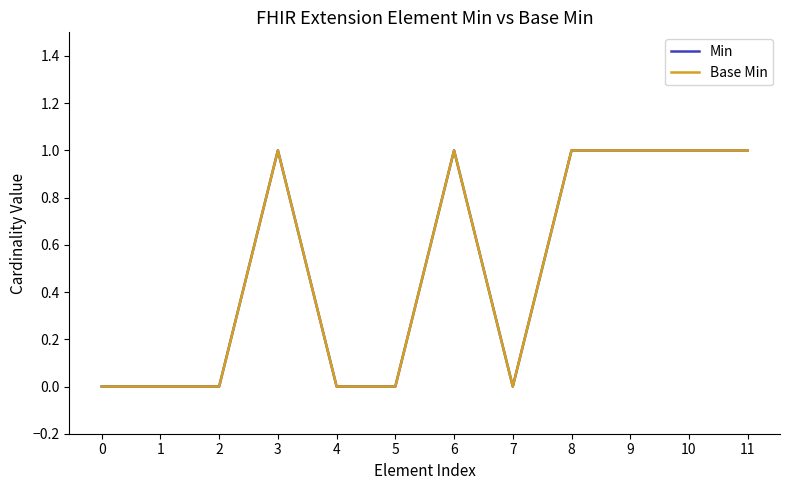

What is the difference between the maximum and minimum values in the Min series?

1